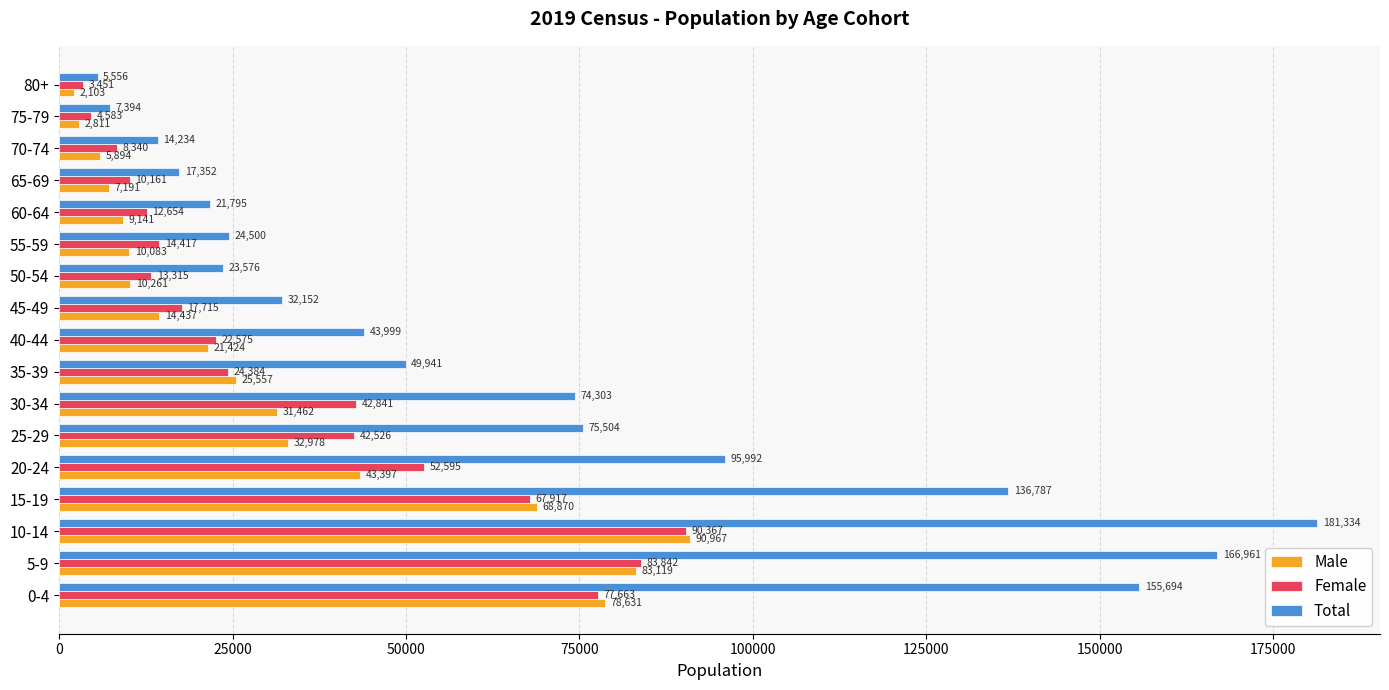

Which series has the largest range (max minus min)?

Total